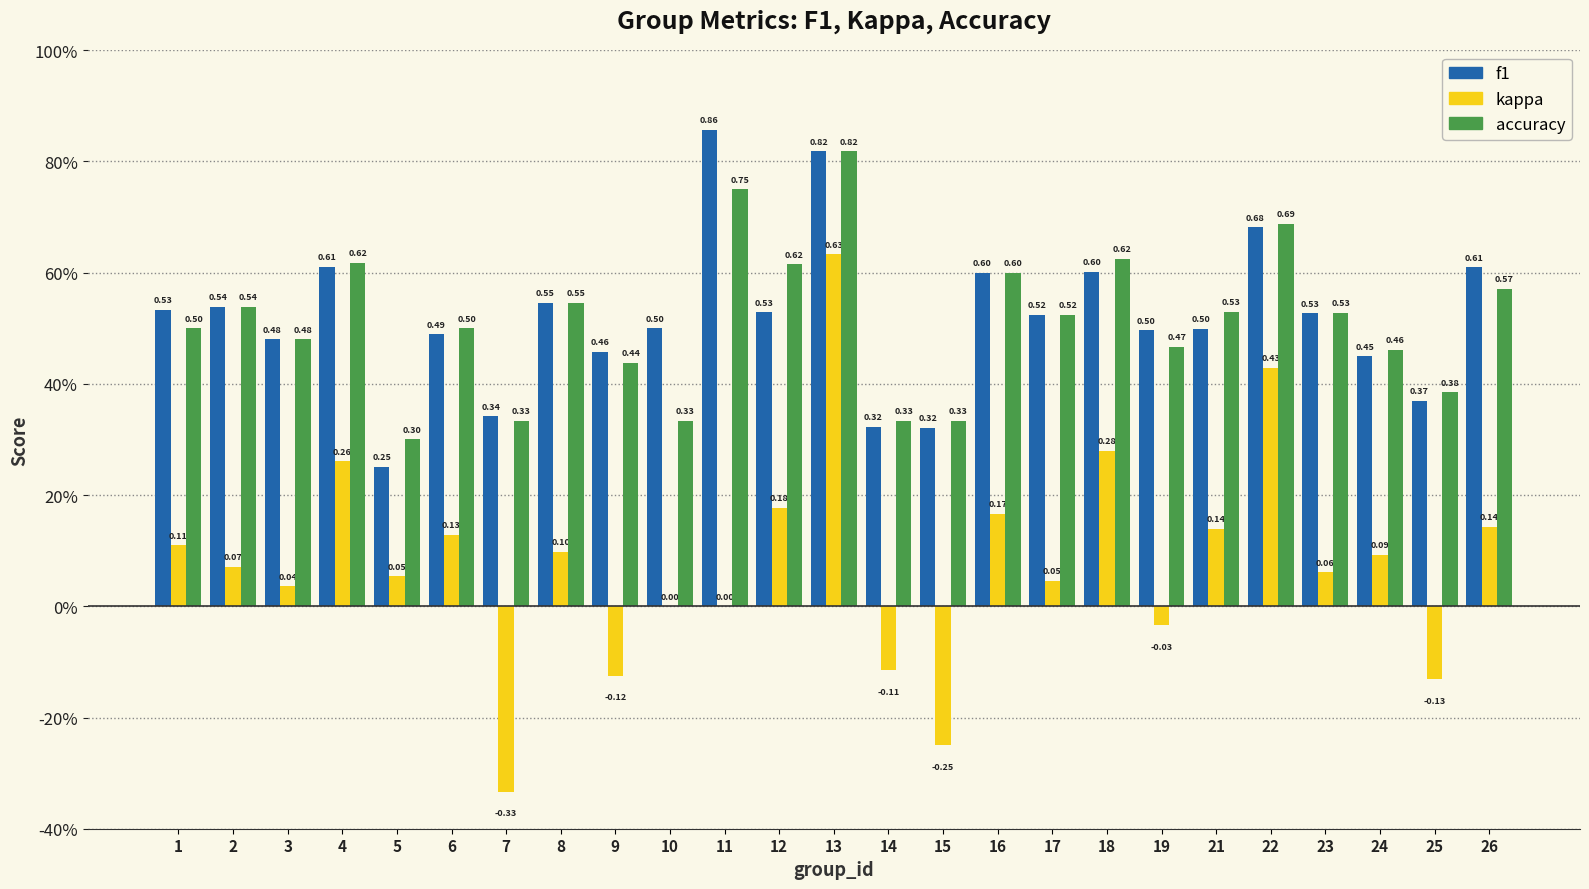

What are all the series names shown in the legend?

f1, kappa, accuracy